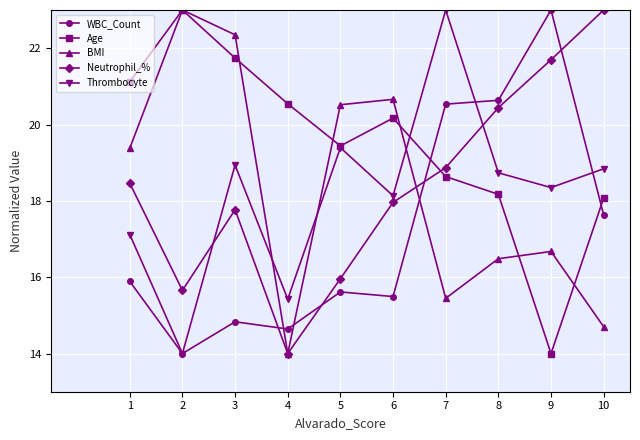

True or false: Thrombocyte has more than 0 interior local peaks.

True